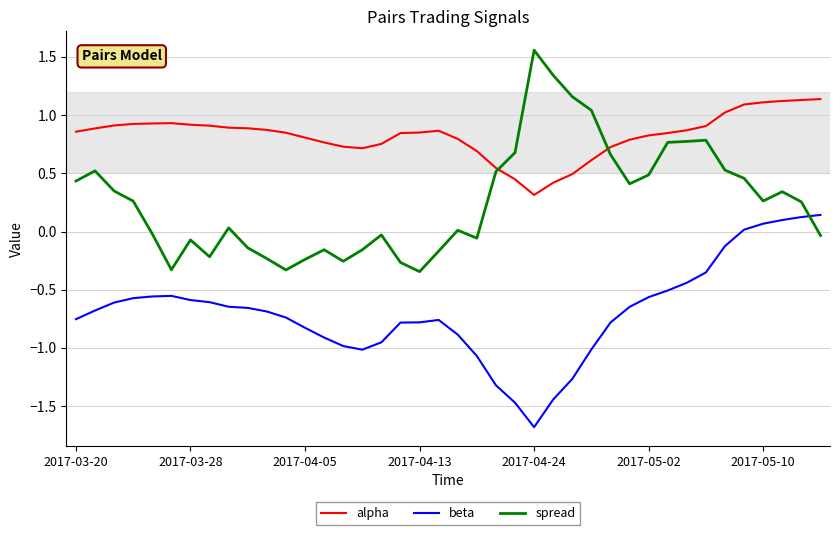

Which series has the largest total across all categories?

alpha